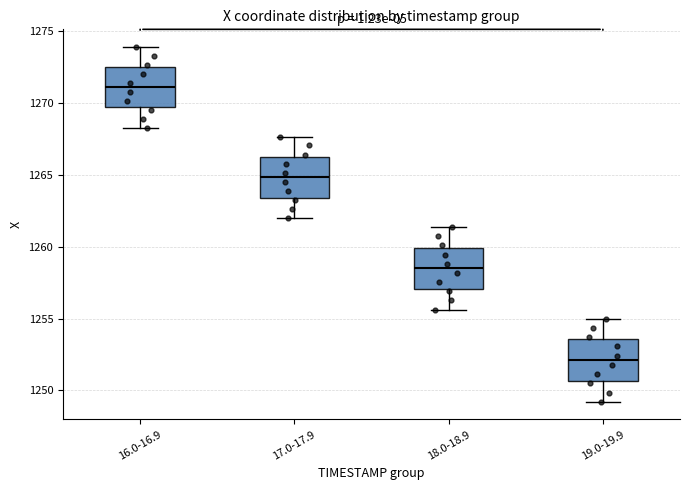

Where is the upper edge of the box for 16.0-16.9 on the y-axis? The values are not printed on the chart, so give them approximately, as read against the axis.

1272.5